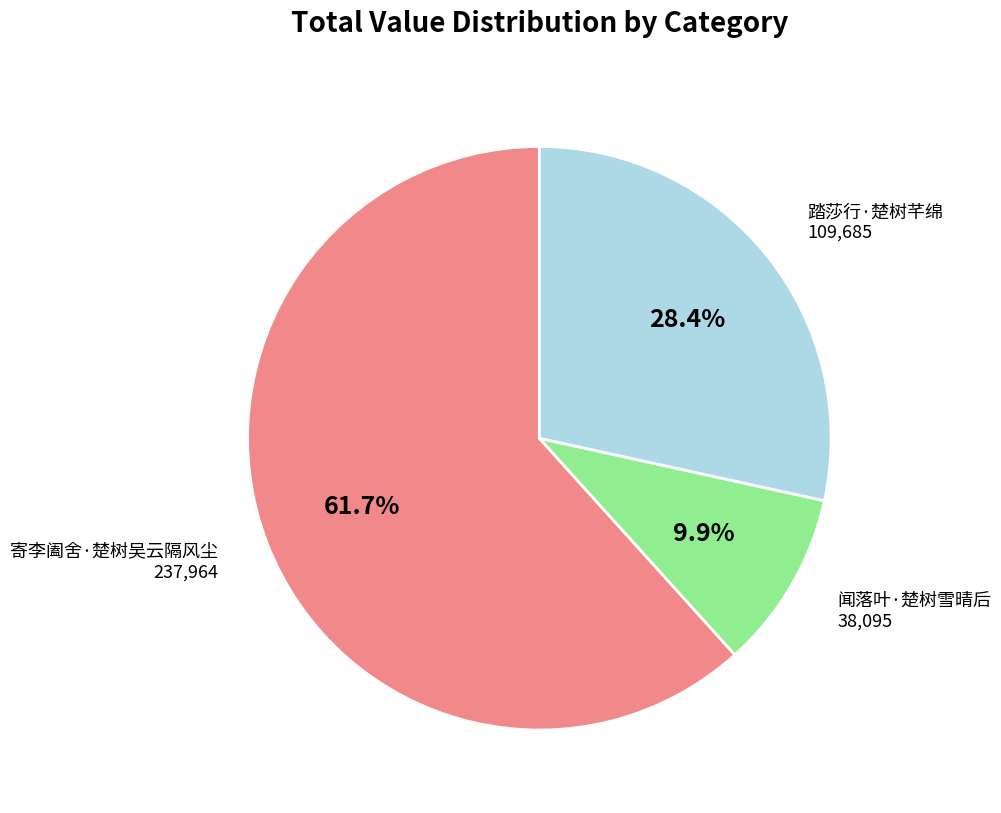

How much of the chart is everything except 寄李阖舍·楚树吴云隔风尘?

38.3%